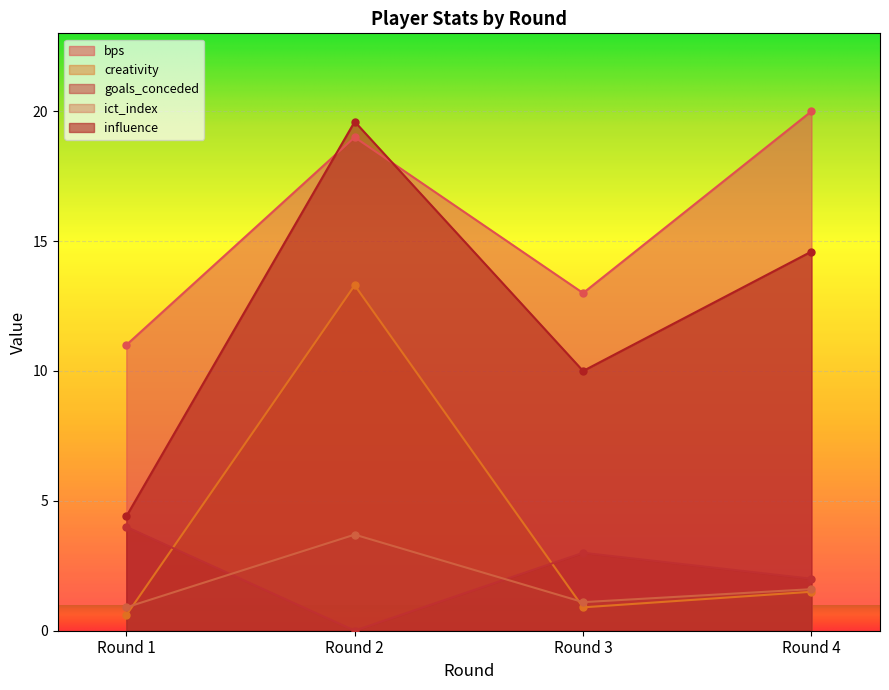

At how many categories does at least one series exceed 4?

4